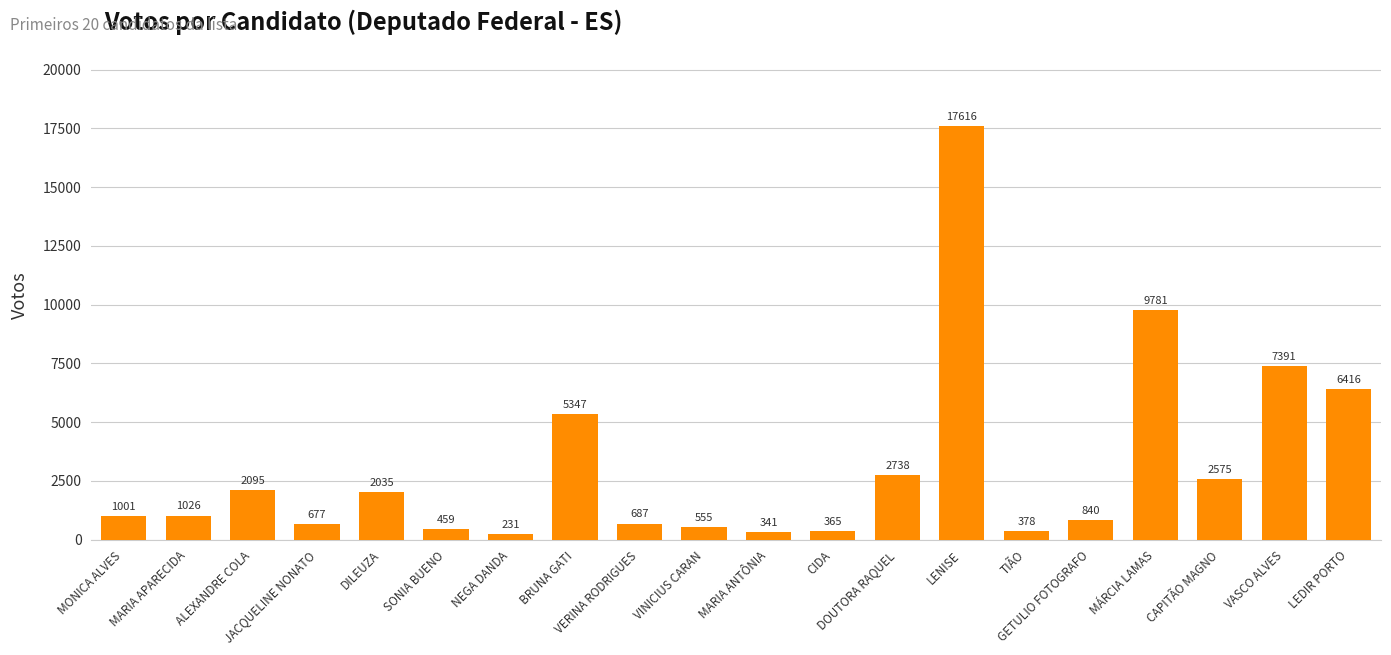

What is the difference between the values at DILEUZA and VASCO ALVES?

5356